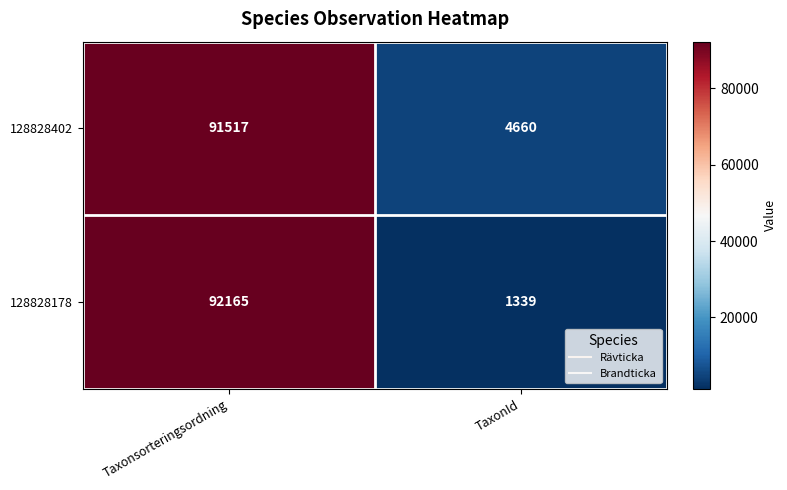

Between Taxonsorteringsordning and TaxonId, which series saw the biggest shift?

128828178